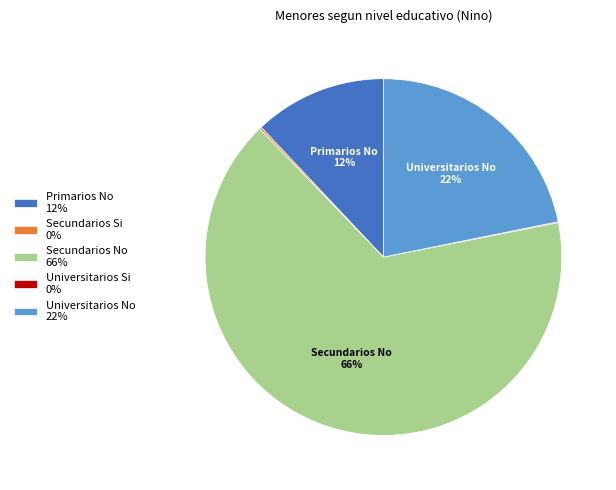

The Universitarios No slice represents 22% of the pie. True or false?

True